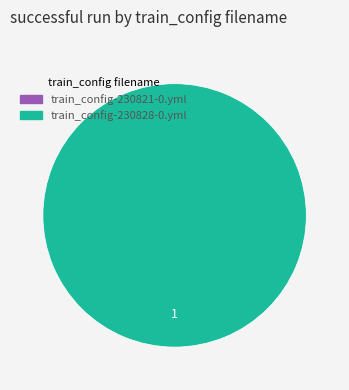

To the nearest percent, what is the difference between the train_config-230828-0.yml and train_config-230821-0.yml slice percentages?

100%